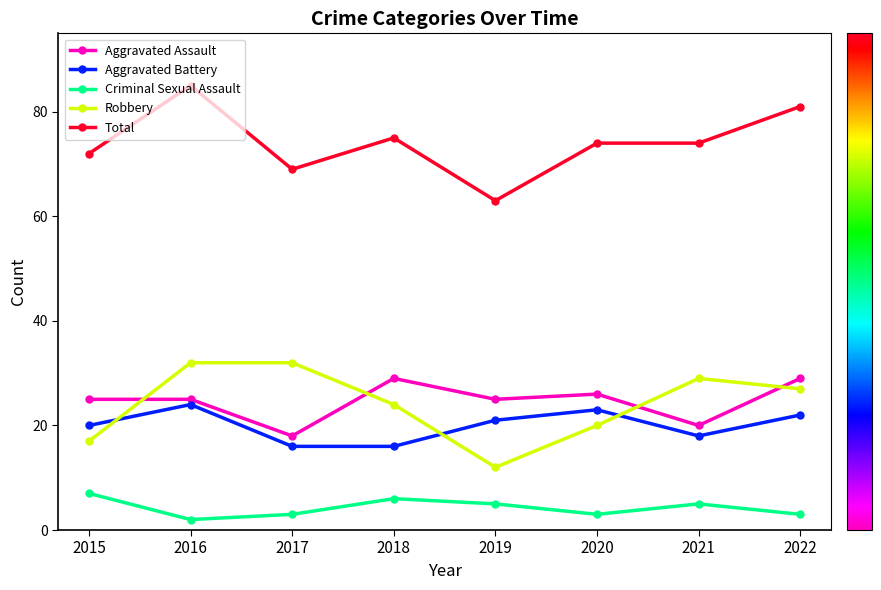

At which category does Aggravated Assault reach its first local valley?

2017